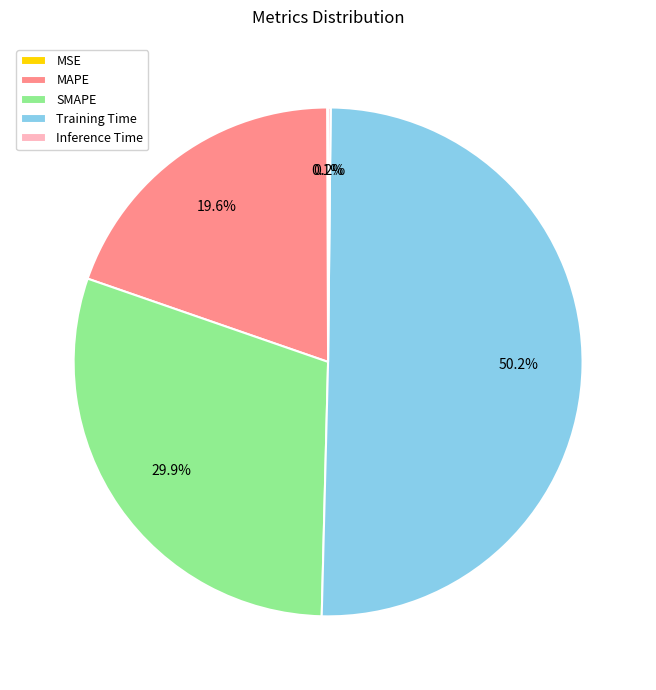

Between SMAPE and MAPE, which is larger?

SMAPE